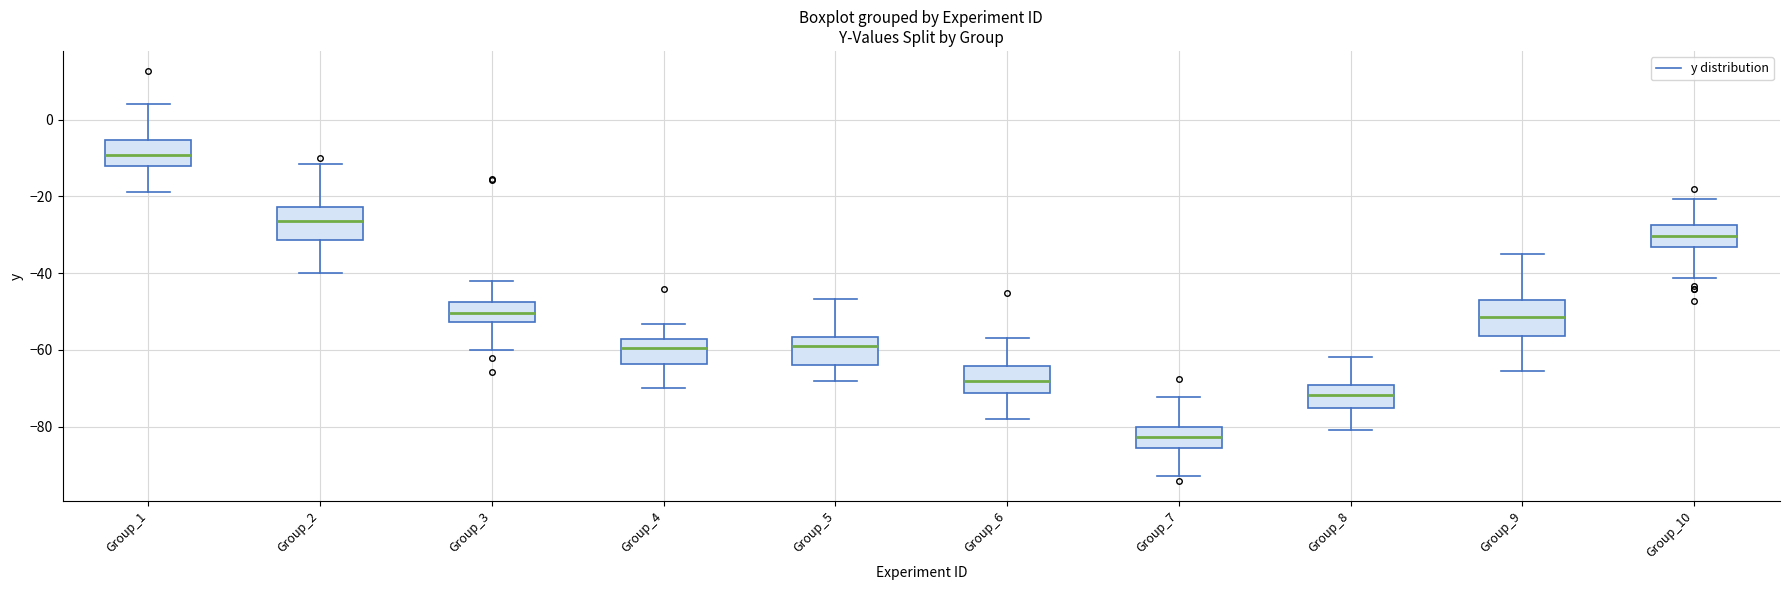

Reading left to right, read every box against the y-axis: the position of its median line, the range the box covers, and the ends of its whiskers. The values are not printed on the chart, so give them approximately, as read against the axis.

Group_1: median -10, box -12 to -6, whiskers -18 to 4
Group_2: median -26, box -32 to -22, whiskers -40 to -12
Group_3: median -50, box -52 to -48, whiskers -60 to -42
Group_4: median -60, box -64 to -58, whiskers -70 to -54
Group_5: median -60, box -64 to -56, whiskers -68 to -46
Group_6: median -68, box -72 to -64, whiskers -78 to -58
Group_7: median -82, box -86 to -80, whiskers -92 to -72
Group_8: median -72, box -76 to -70, whiskers -80 to -62
Group_9: median -52, box -56 to -48, whiskers -66 to -36
Group_10: median -30, box -34 to -28, whiskers -42 to -20